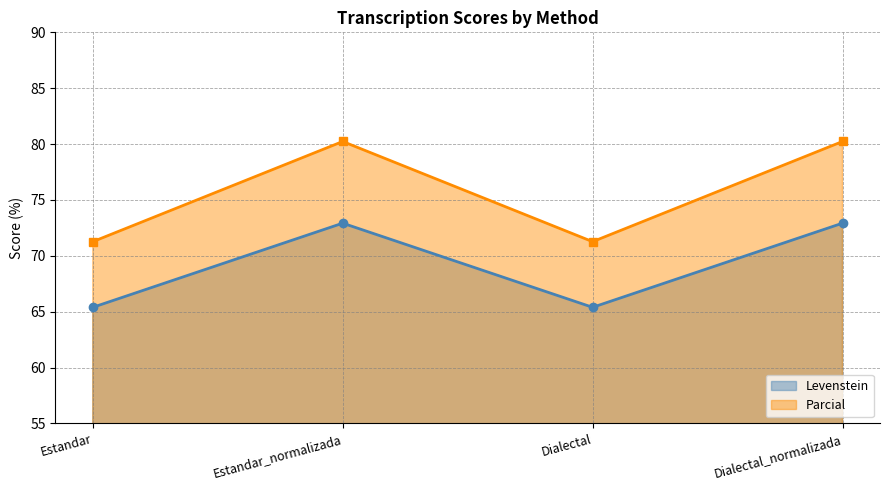

Reading left to right, what are all the values shown in this chart?

Levenstein: 65.4	72.9	65.4	72.9
Parcial: 71.3	80.2	71.3	80.2